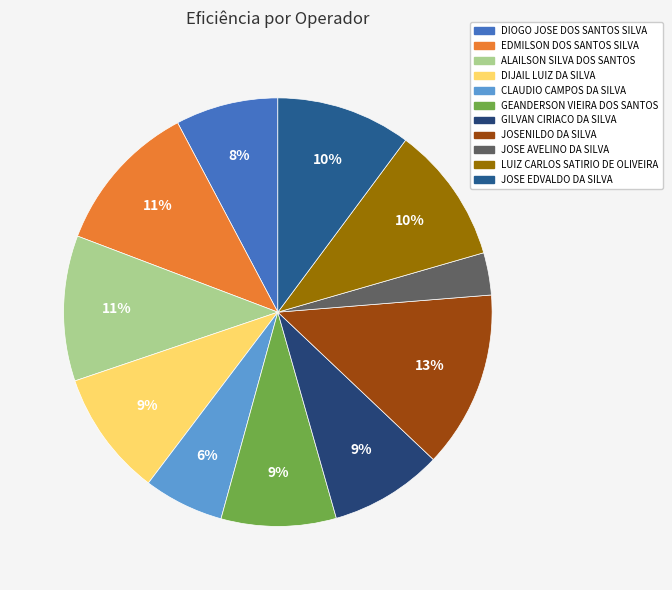

To the nearest percent, what is the difference between the JOSE EDVALDO DA SILVA and DIOGO JOSE DOS SANTOS SILVA slice percentages?

2%